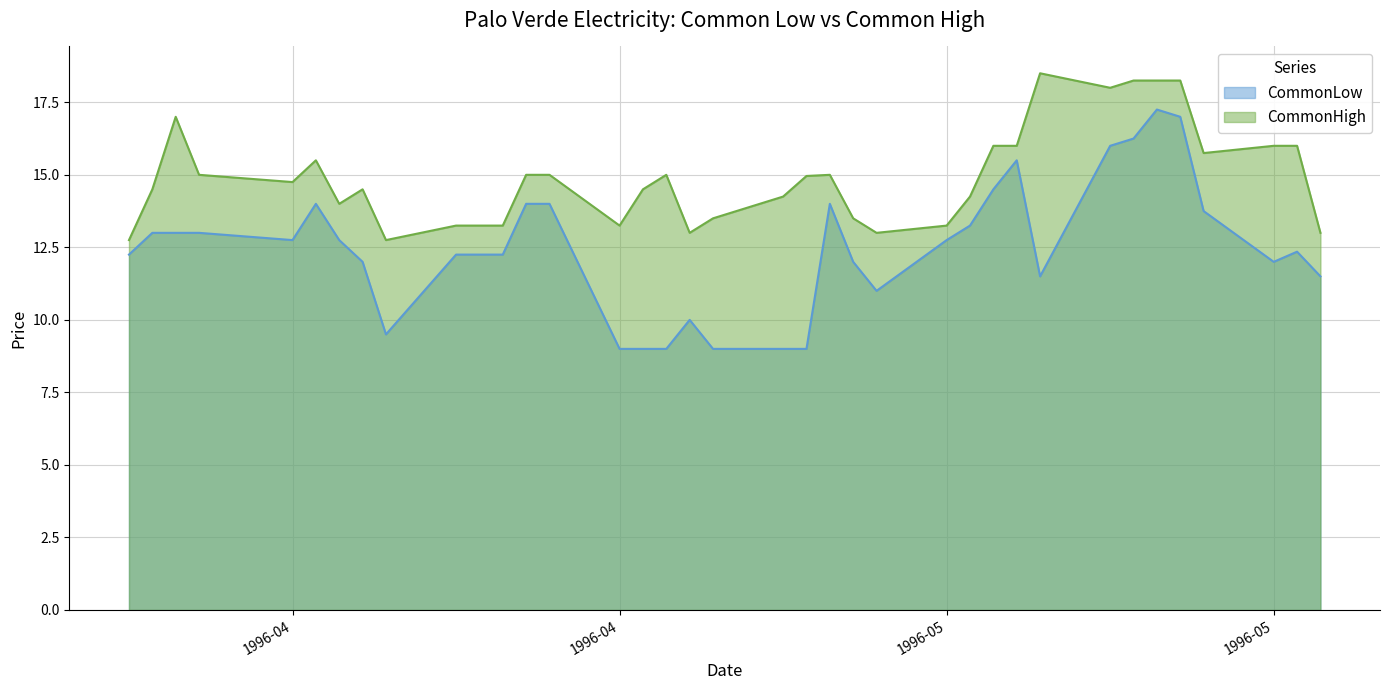

How many data points in CommonLow are above 12?

23